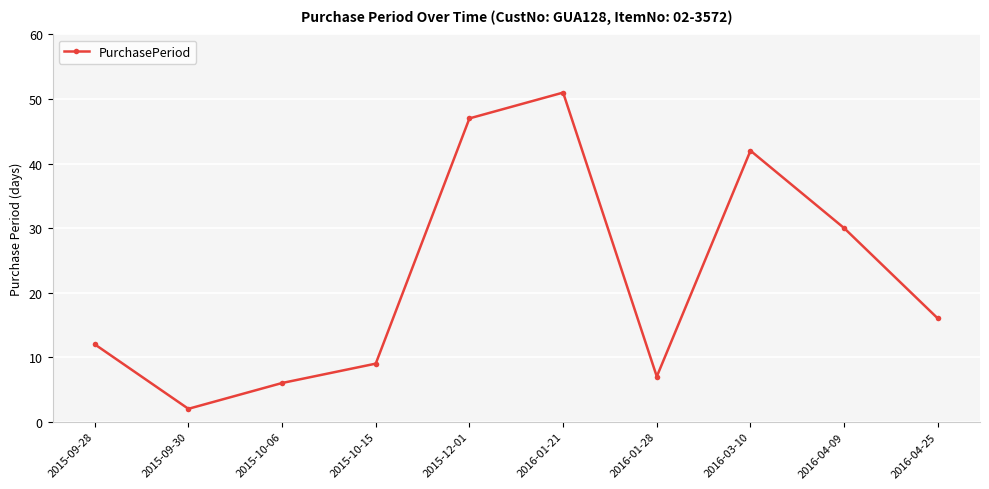

True or false: the data shows 73 at 2016-01-21.

False